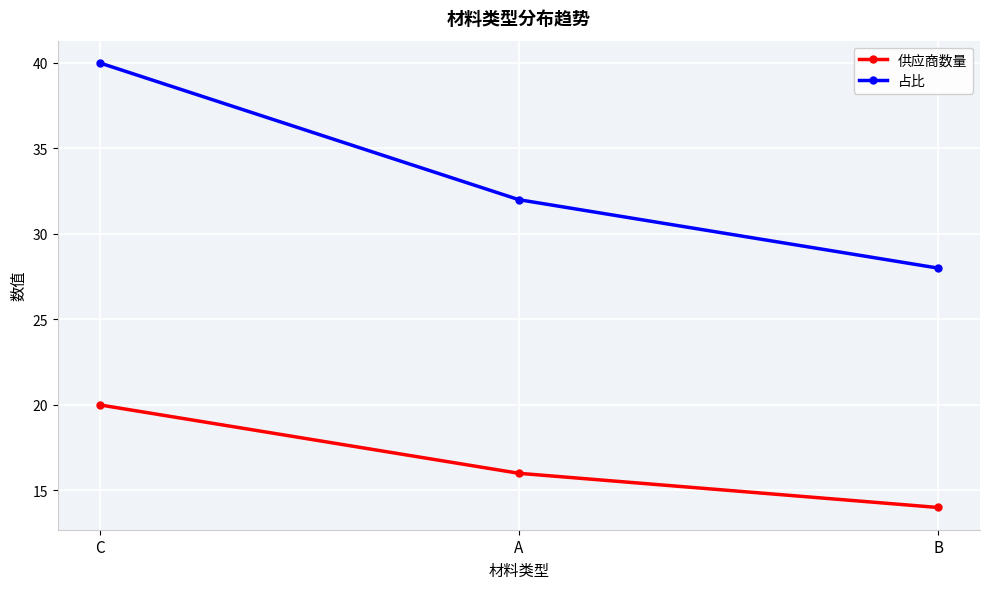

What is the maximum value shown in the chart?

40